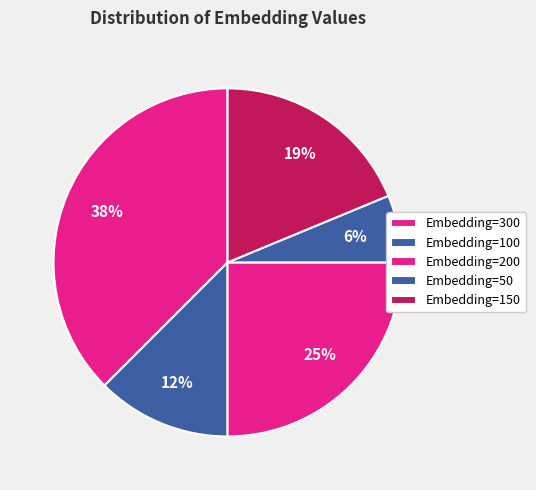

Which slice is the smallest?

Embedding=50